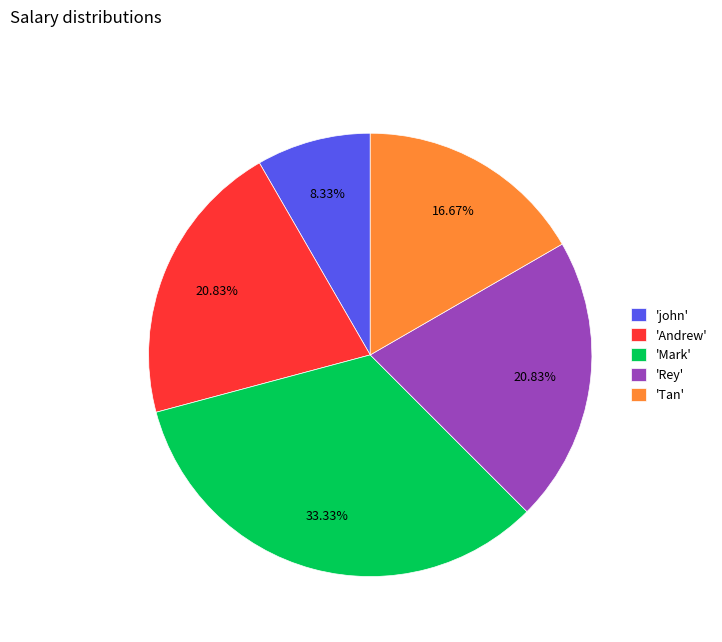

What is the ratio of the value at 'Andrew' to the value at 'john'?

2.5